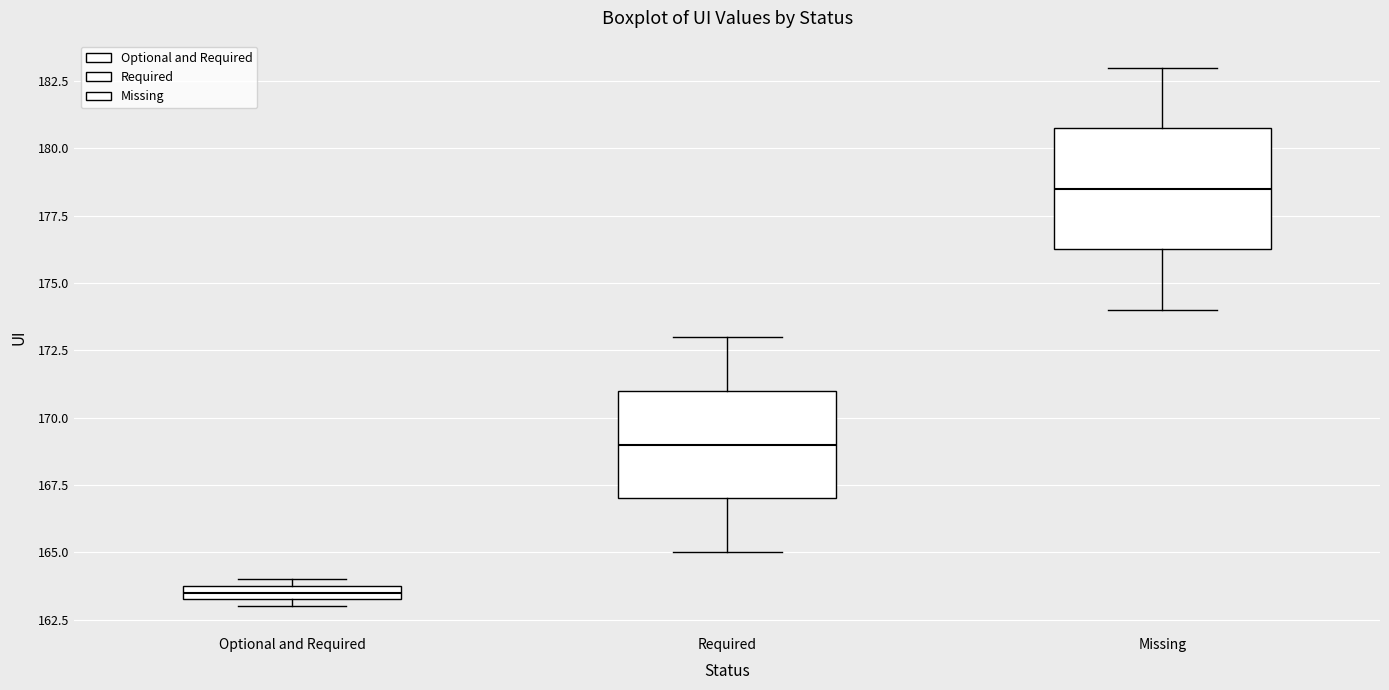

Which box has the highest median line?

Missing